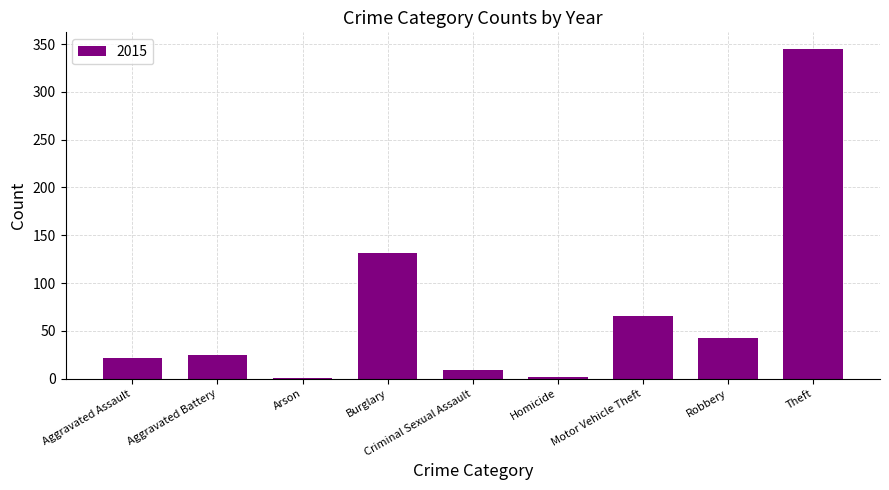

The value at Aggravated Assault is 22. True or false?

True